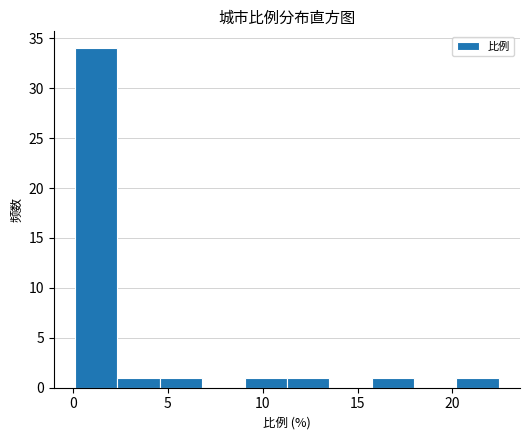

Which range on the x-axis has the tallest bar?

0.0 to 2.5